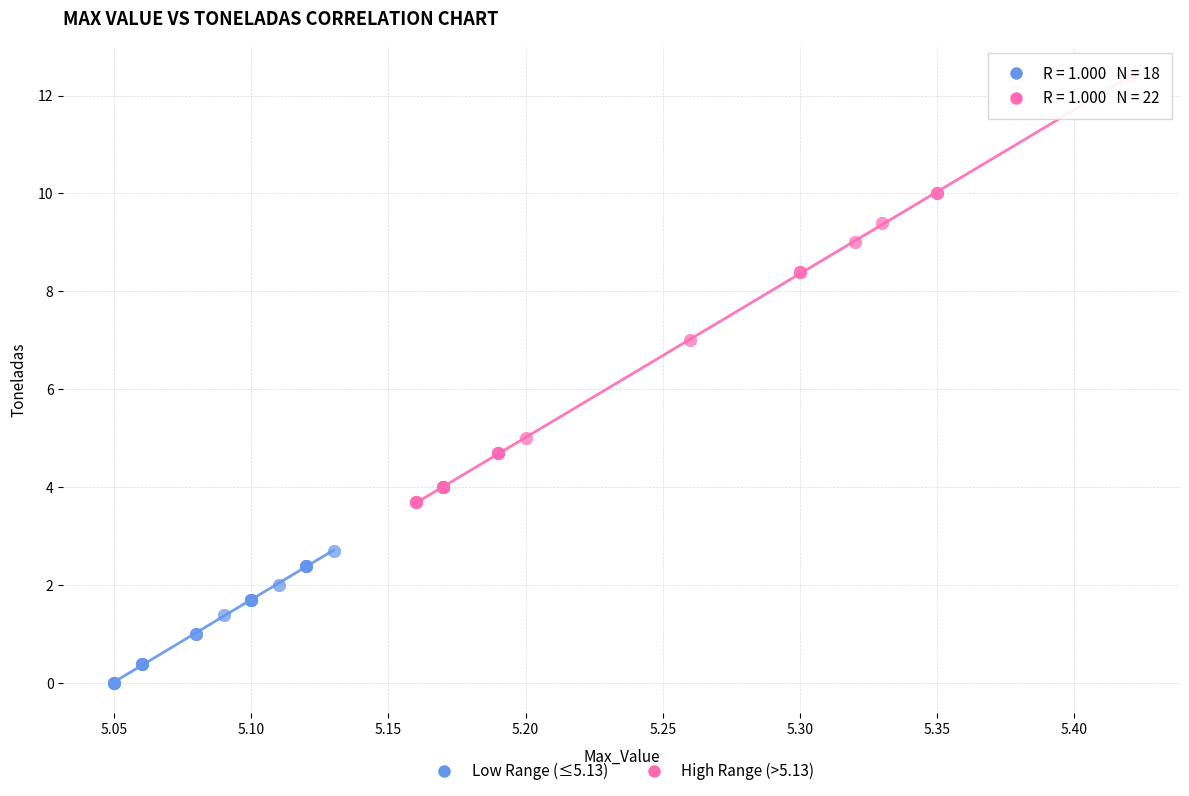

Which series reaches the maximum Y coordinate?

High Range (>5.13)